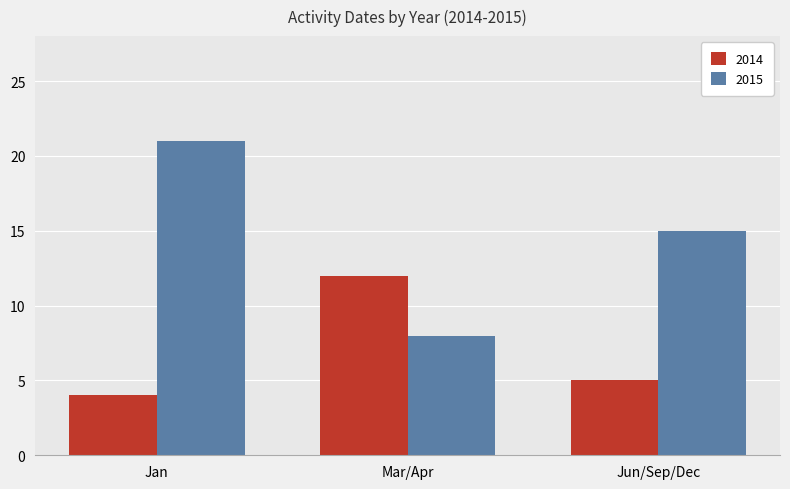

At which label does 2014 reach its minimum?

Jan